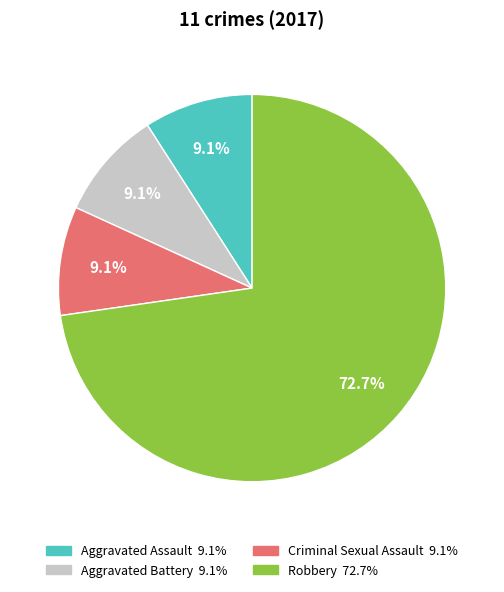

How many segments does this pie chart have?

4